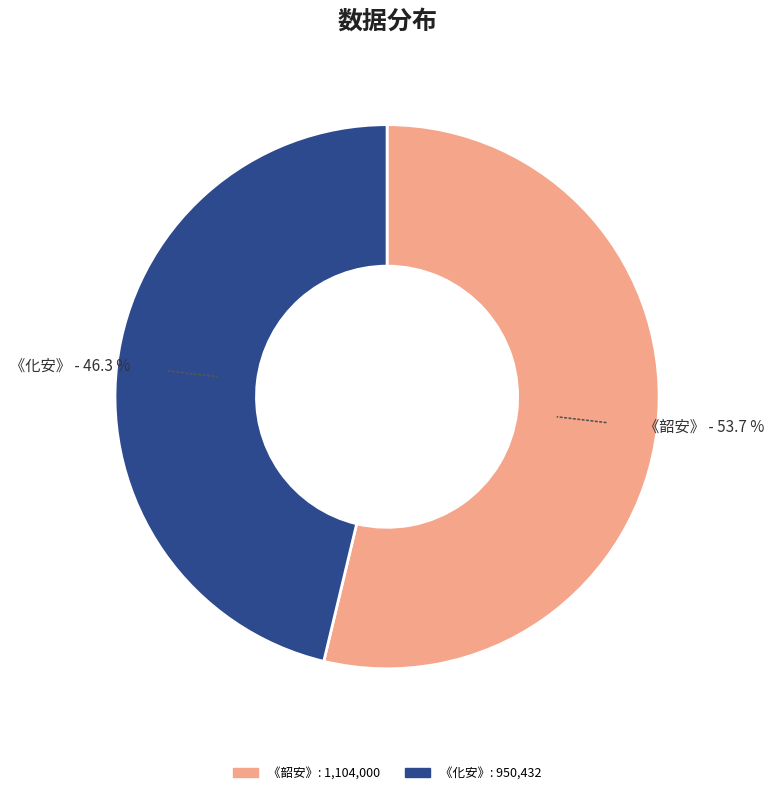

How many slices are in this pie chart?

2